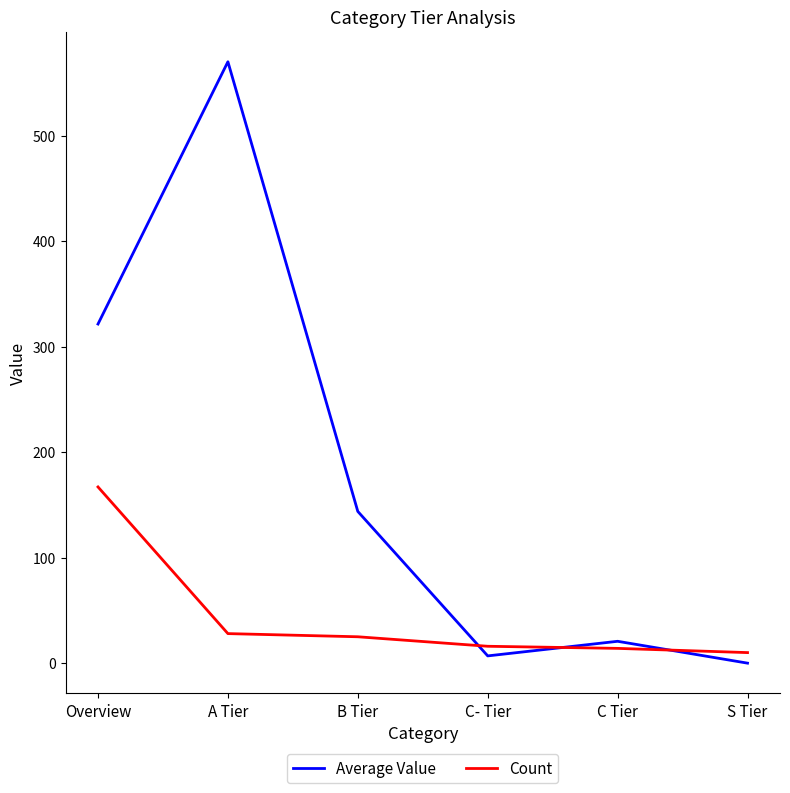

How many lines are shown in the chart?

2